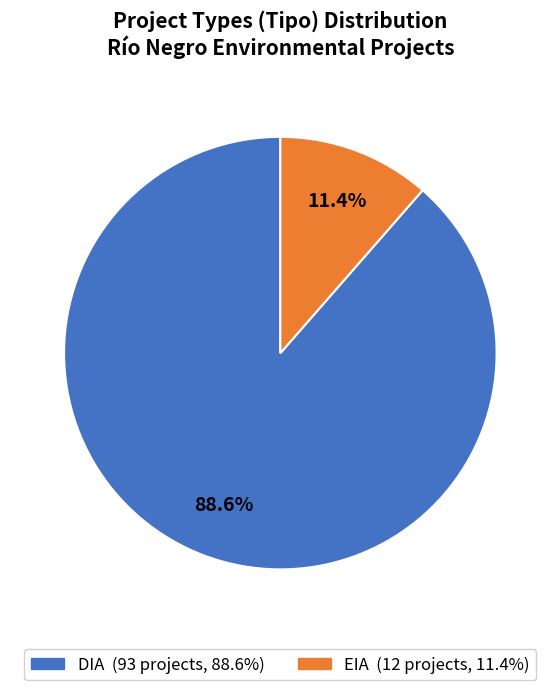

To the nearest percent, what is the average slice percentage?

50%